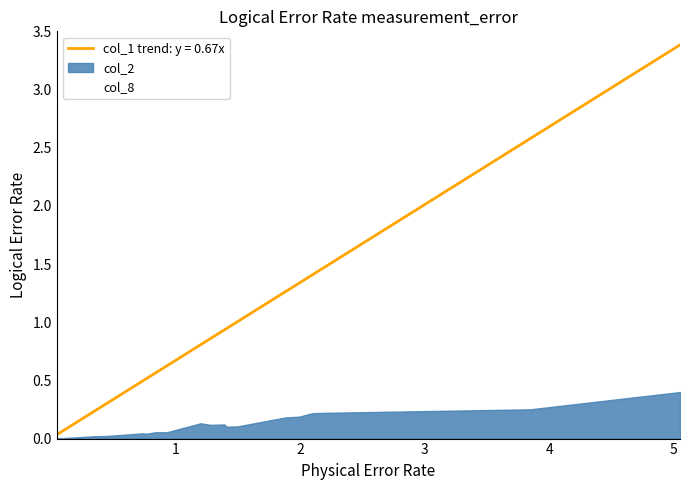

Reading right to left, extract all data points from this chart.

0.4	0.2	0.3	0.3	0.4	0.2	0.1	0.1	0.1	0.3	0.2	0.1	0.1	0.1	0.1	0.0	0.1	0.0	0.0	0.0